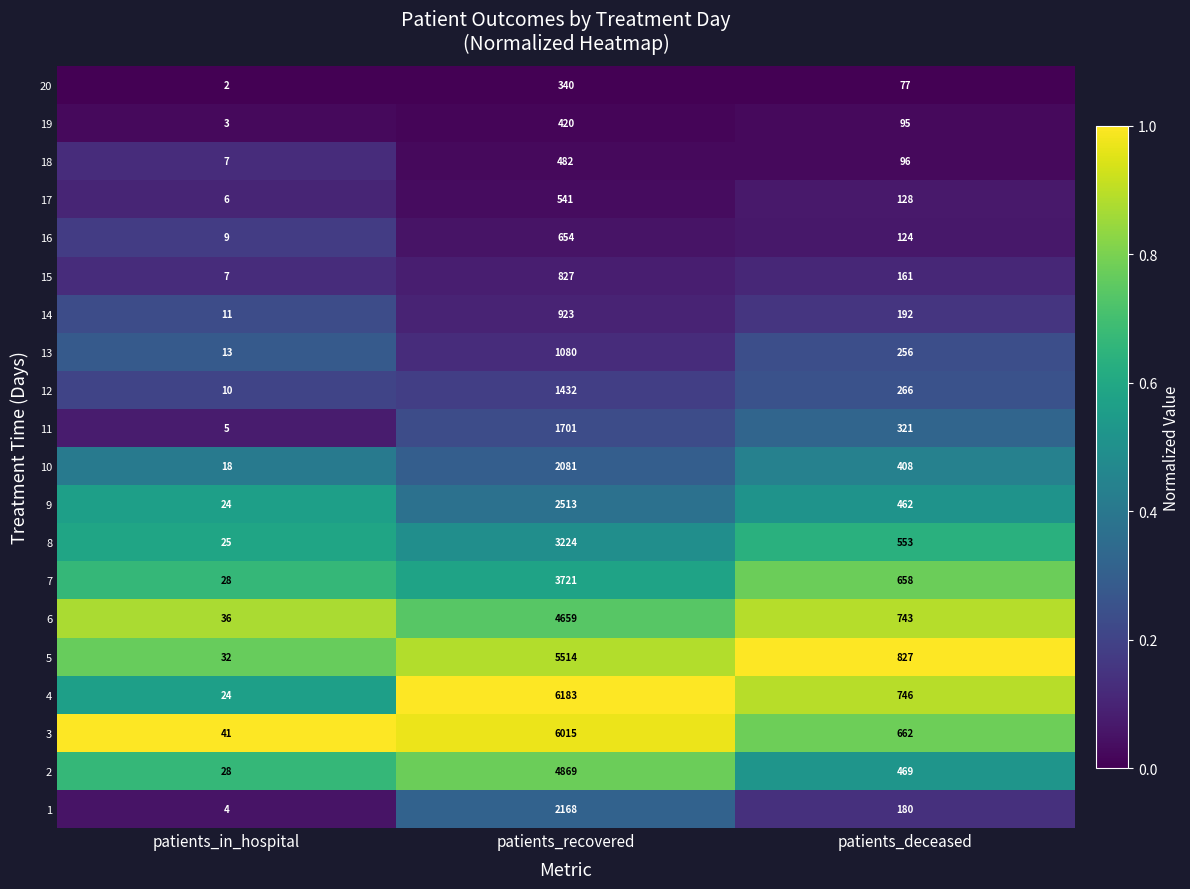

At which category is the sum across all series the highest?

patients_recovered